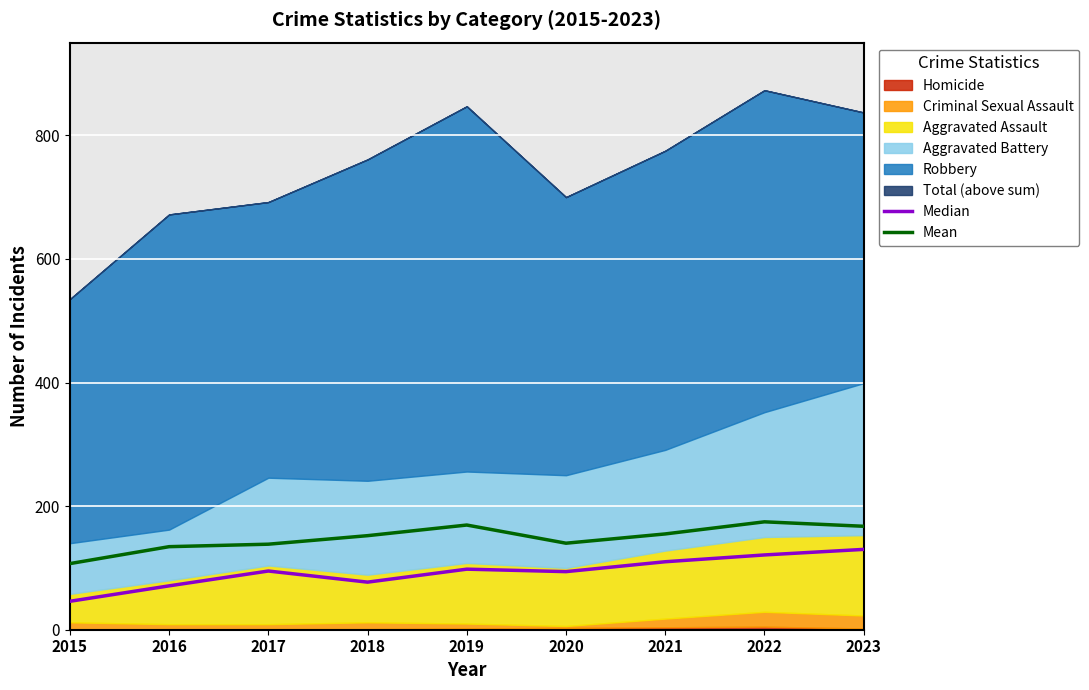

What is the sum of the Mean values at 2015 and 2020?

247.0